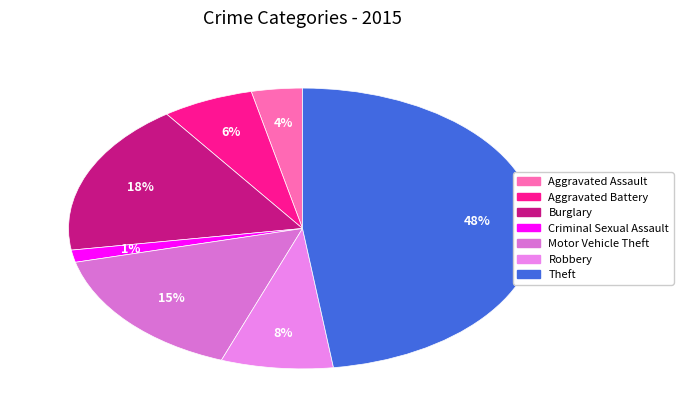

To the nearest percent, what percentage of the pie is Aggravated Assault?

4%